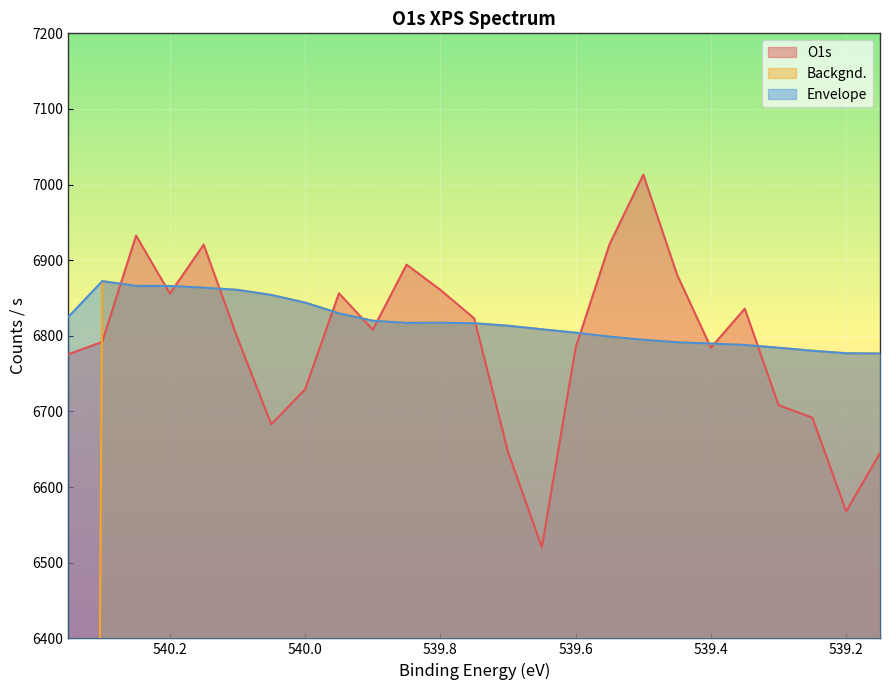

In O1s, how many points are higher than both neighbors (excluding endpoints)?

6